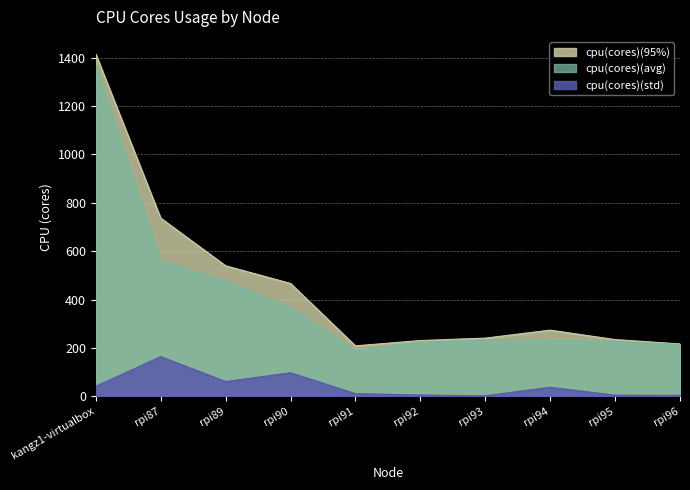

Which series has the widest spread of values?

cpu(cores)(95%)